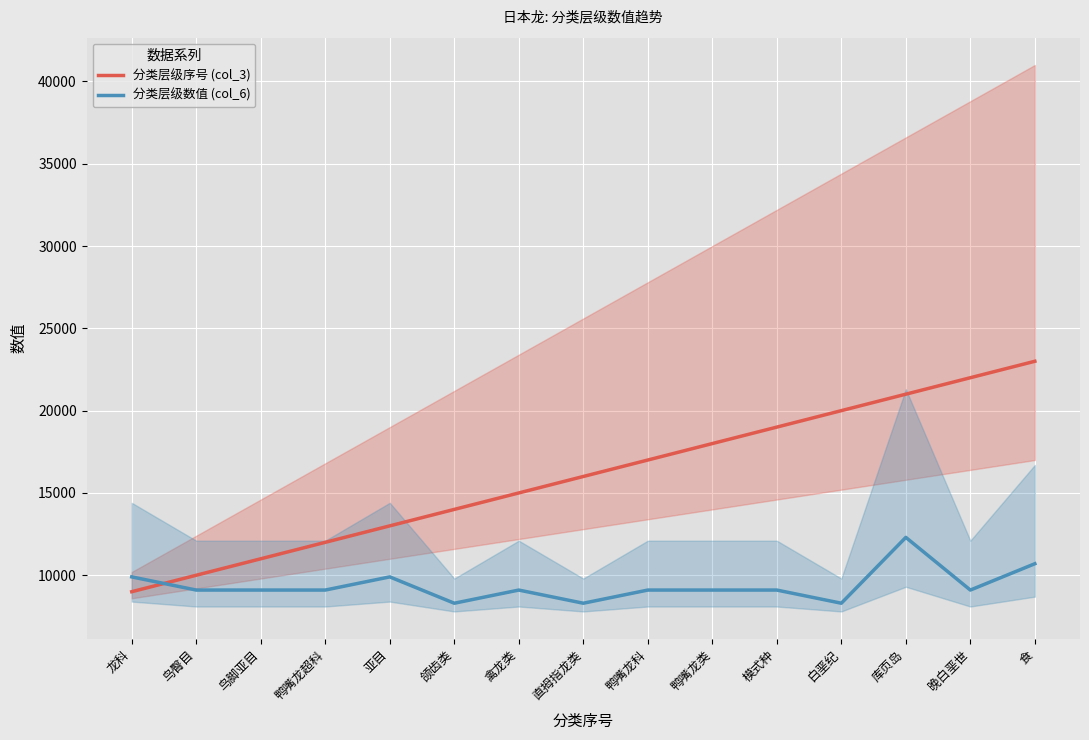

Is it true that 分类层级数值 (col_6) equals 8300 at 颌齿类?

True